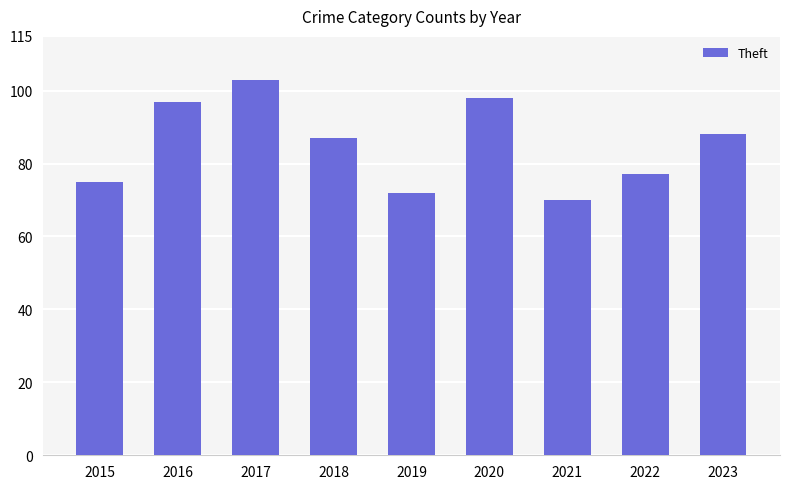

Rank the categories by value from highest to lowest.

2017, 2020, 2016, 2023, 2018, 2022, 2015, 2019, 2021